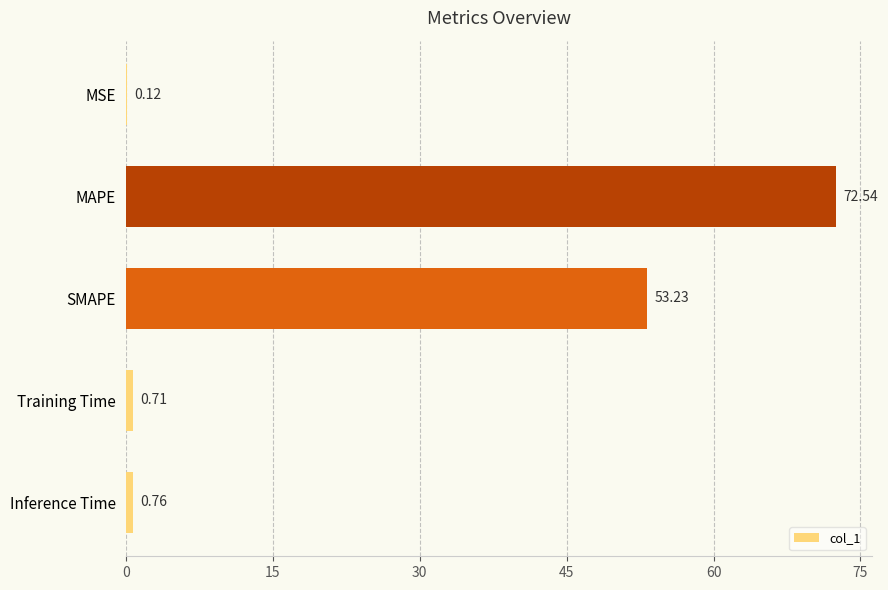

Count the number of data series in this chart.

1